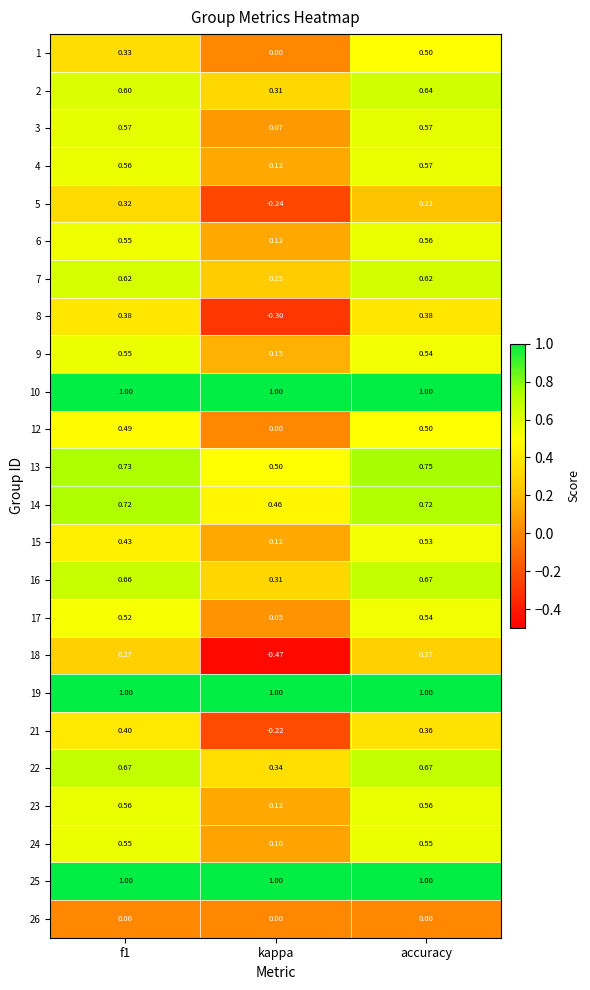

Where is 8 nearest to the value 0?

kappa